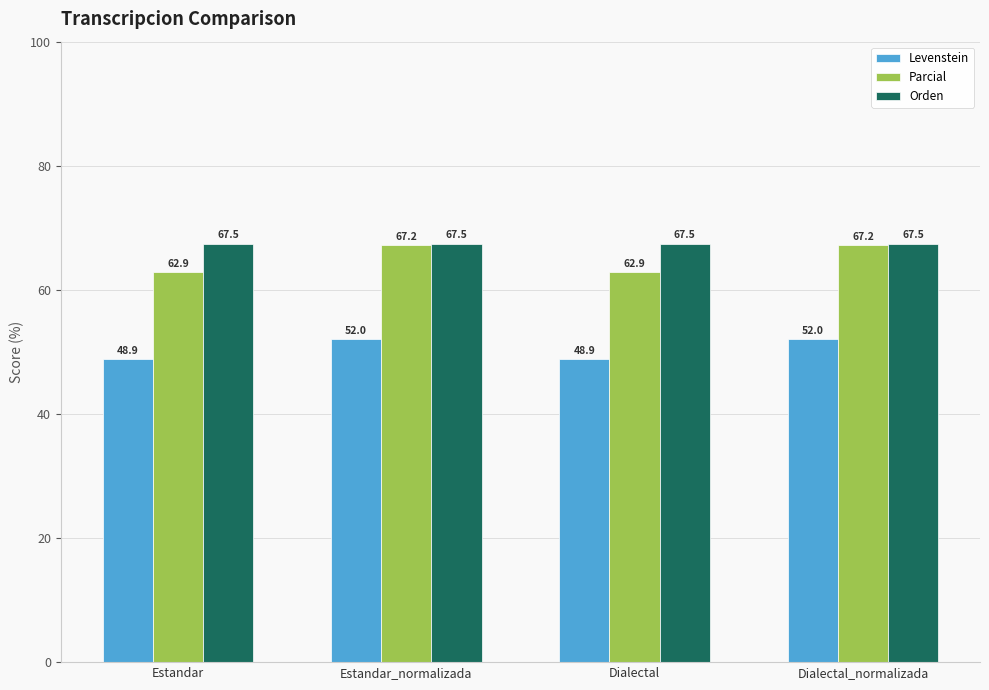

Which series has the largest total across all categories?

Orden